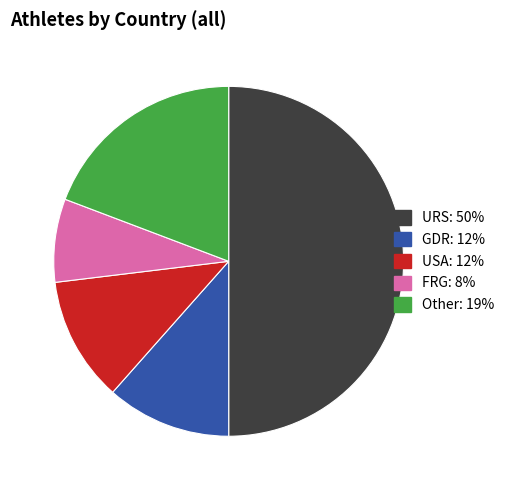

Is it true that USA is 7% of the pie?

False